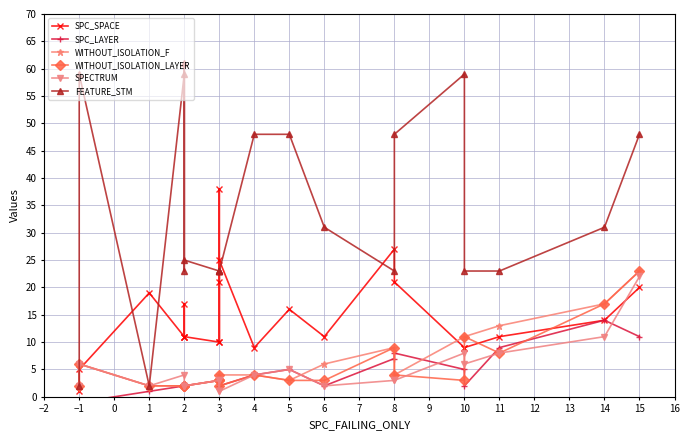

Which series has the widest spread of values?

FEATURE_STM